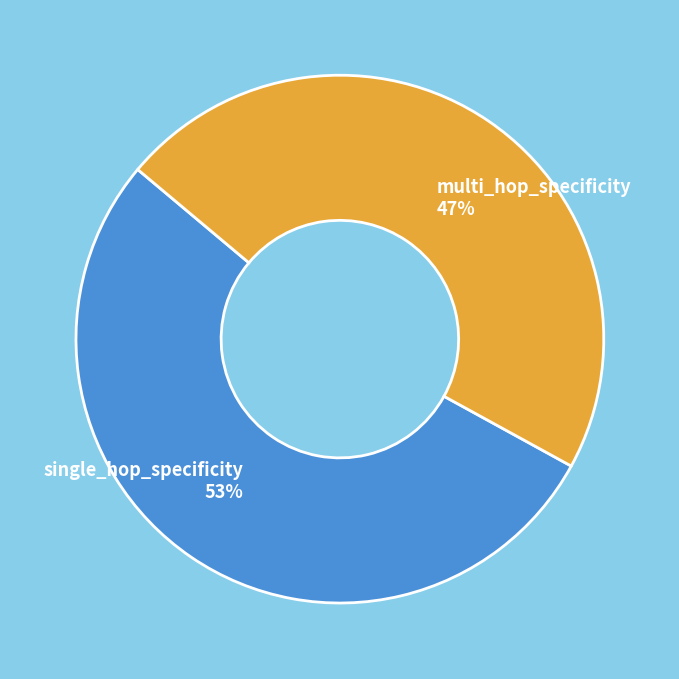

To the nearest percent, what is the difference between the single_hop_specificity and multi_hop_specificity slice percentages?

6%